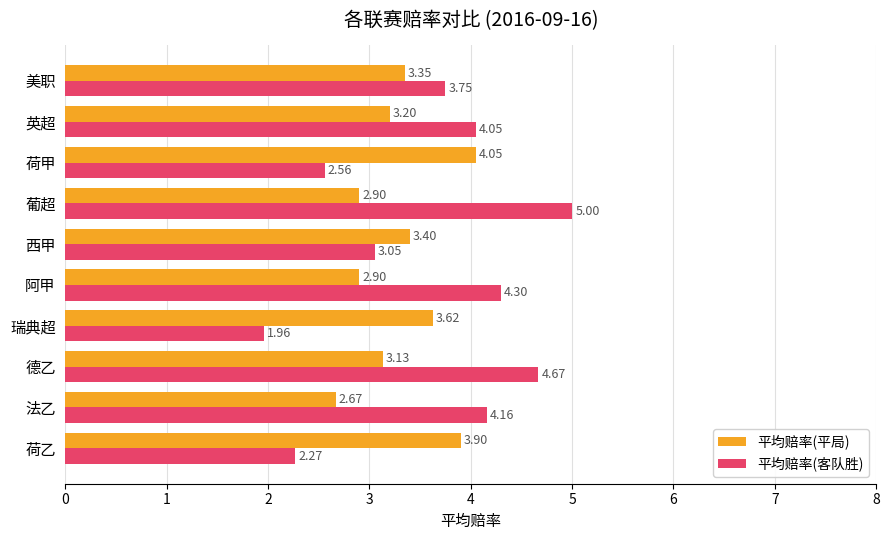

At which category is the sum across all series the highest?

葡超